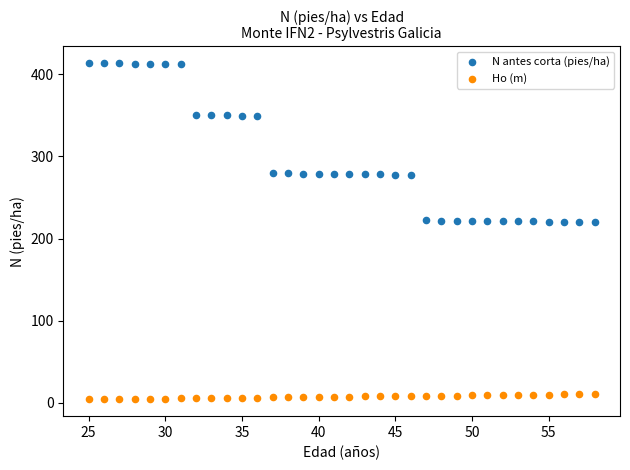

Which series contains the lowest Y value?

Ho (m)